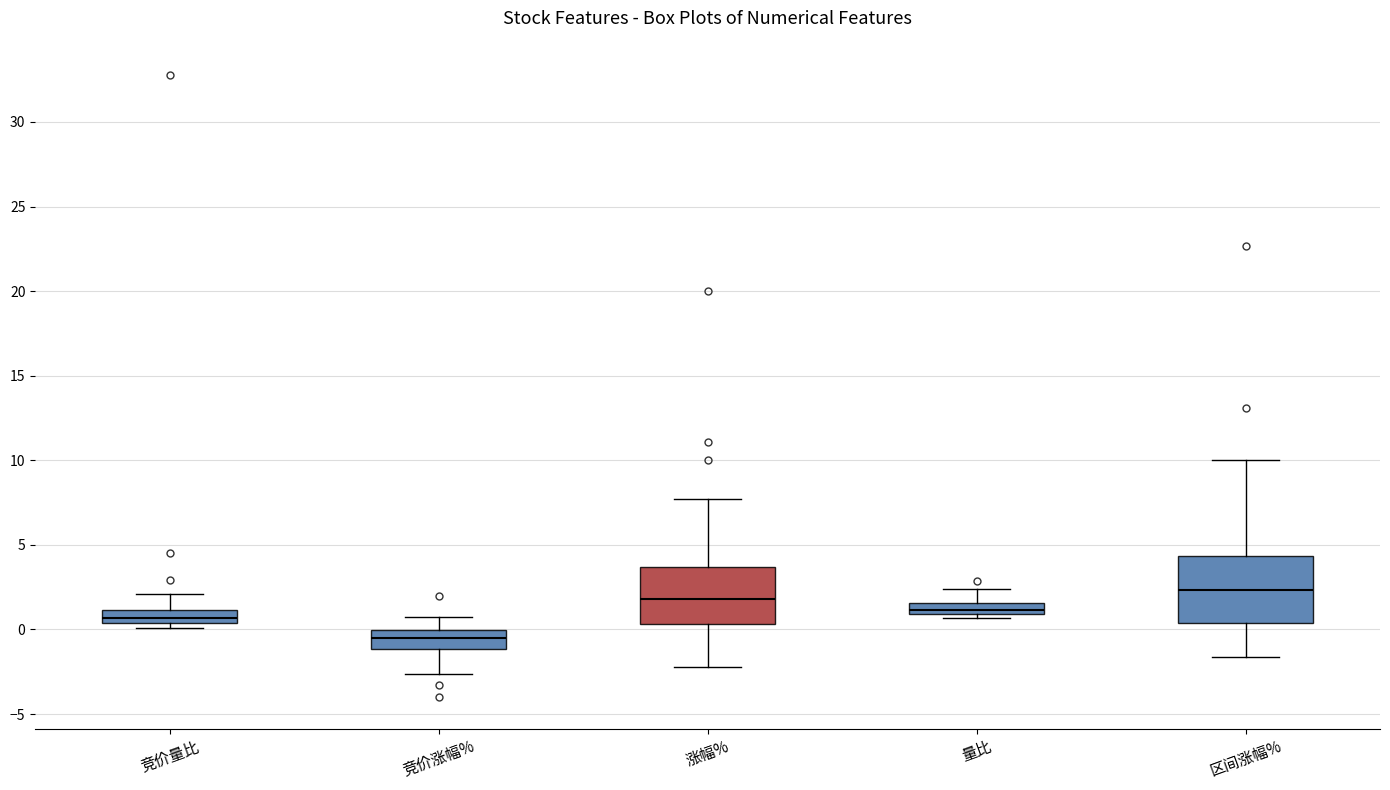

Where is the lower edge of the box for 竞价量比 on the y-axis? The values are not printed on the chart, so give them approximately, as read against the axis.

0.5